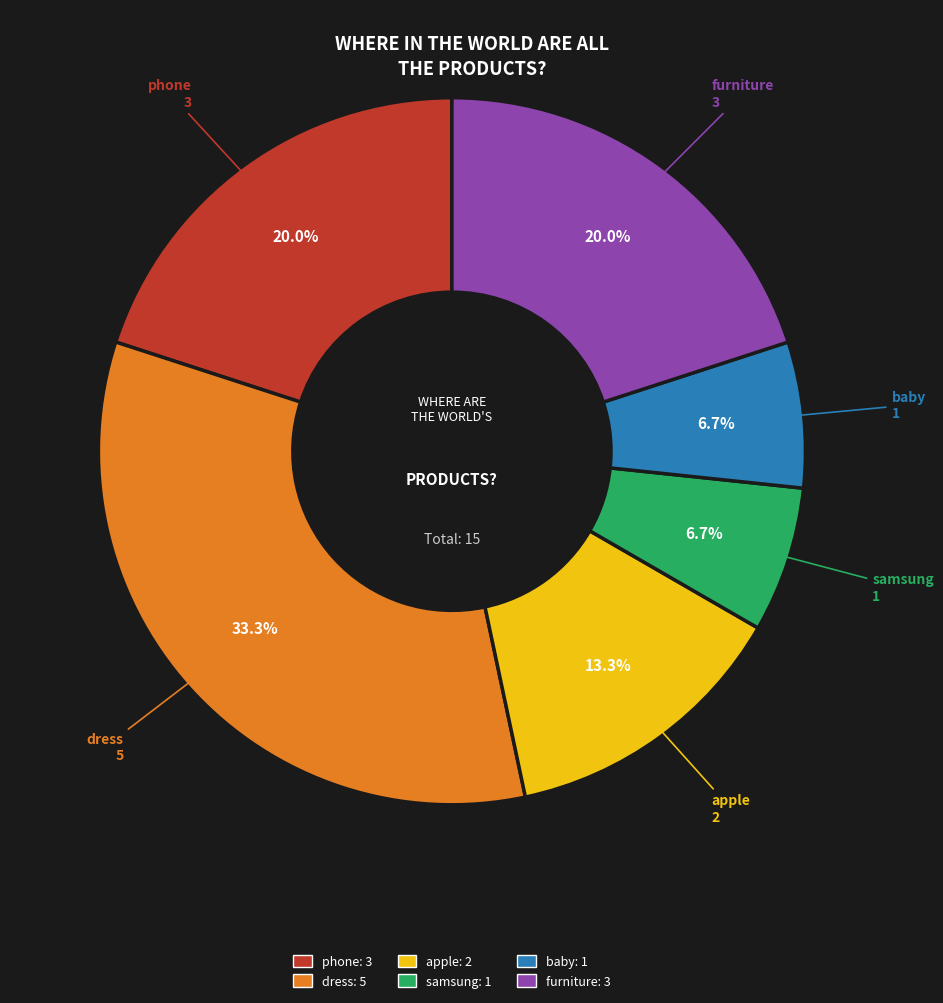

What is the largest slice in the pie chart?

dress